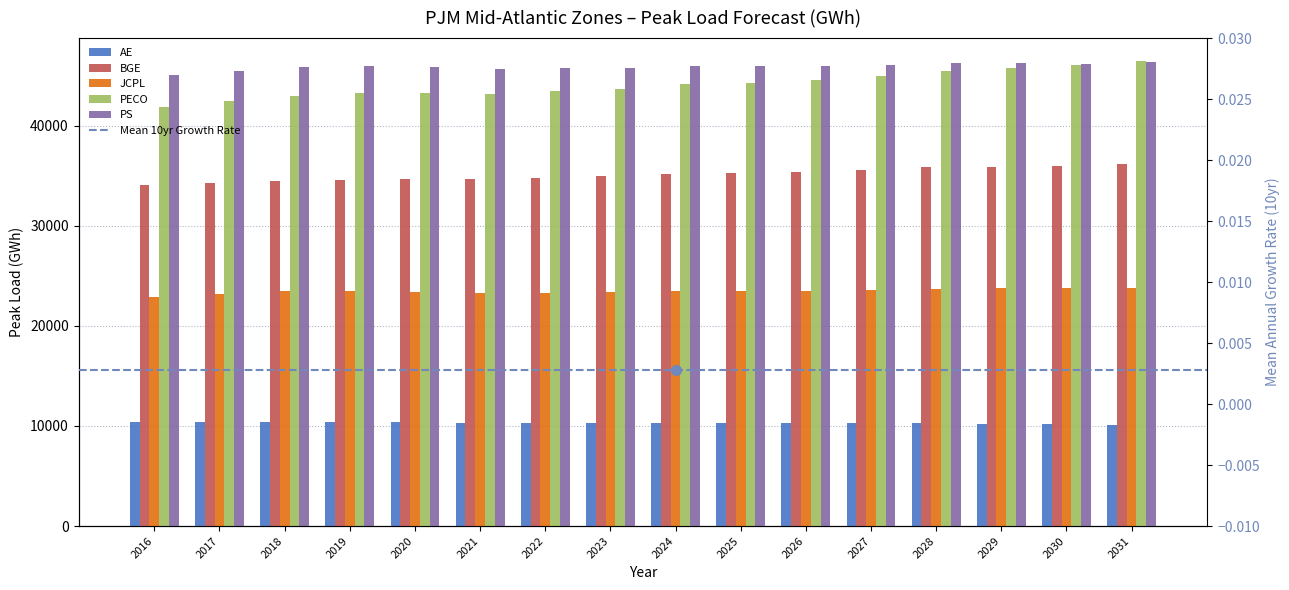

How many values in the BGE series exceed 35200?

7